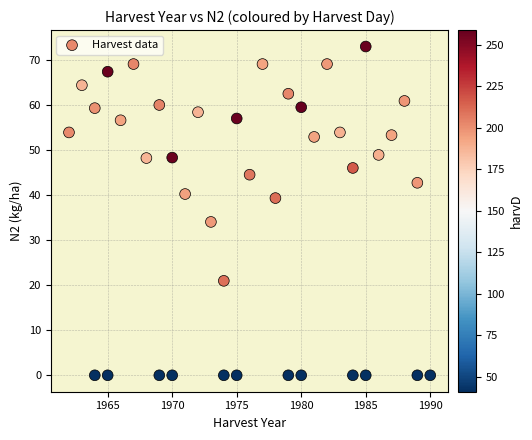

What Y value in the scatter plot is closest to 36?

34.1